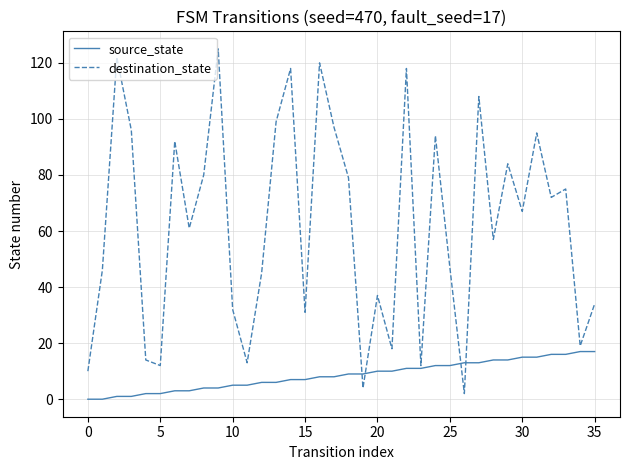

List the series in order of their peak value, lowest first.

source_state, destination_state